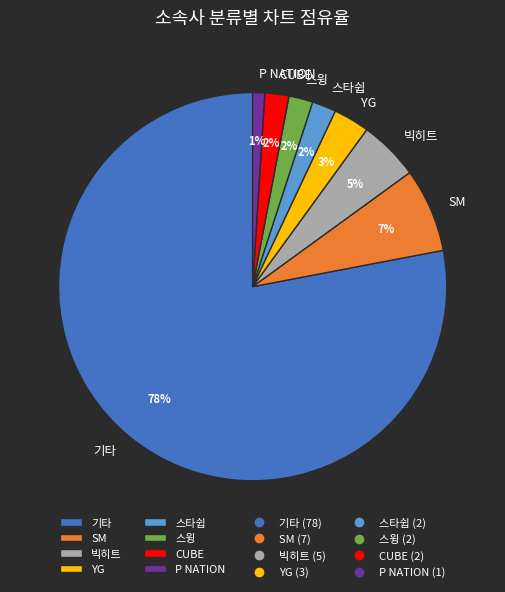

Which slice is the smallest?

P NATION